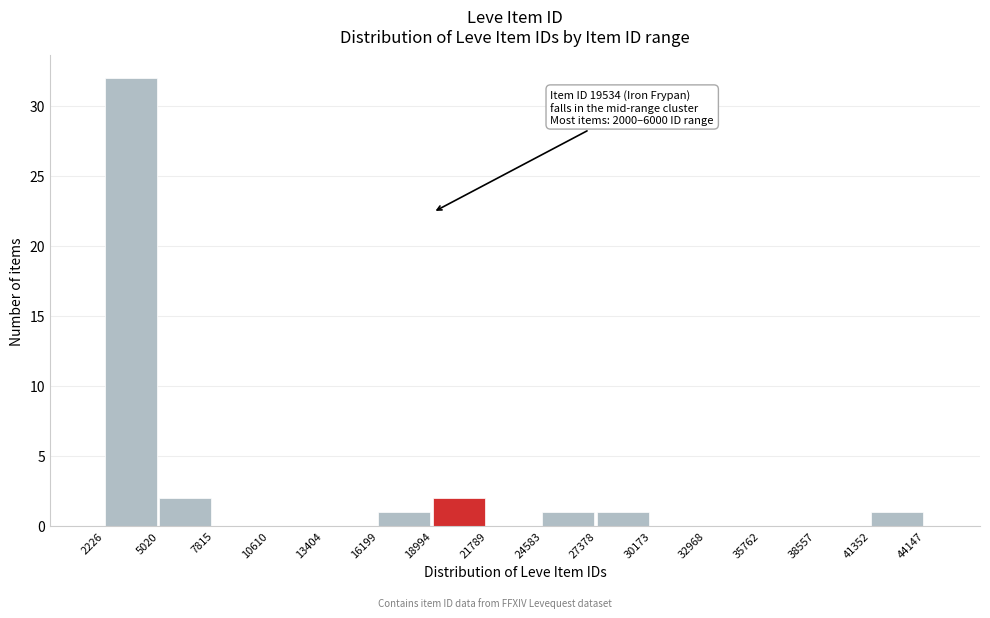

Over which range of the x-axis is the bar tallest?

2226 to 5020